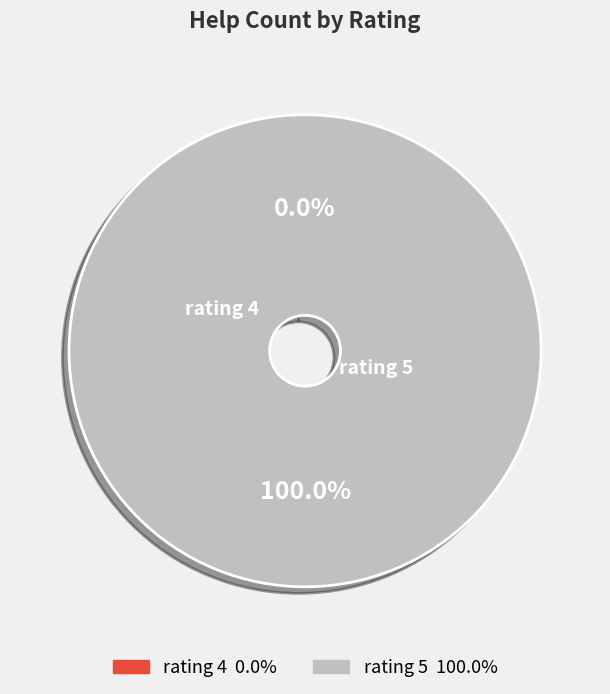

Count the number of slices in the pie.

7